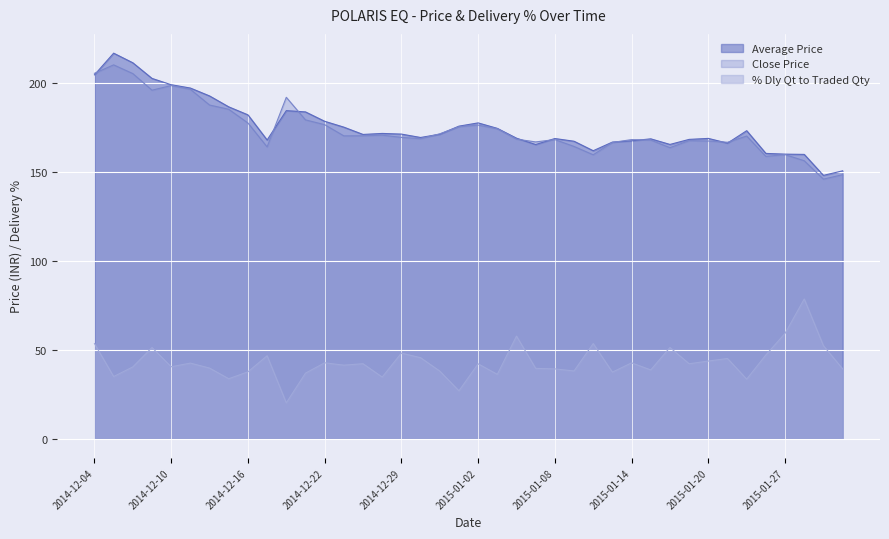

What is the maximum value shown in the chart?

216.9